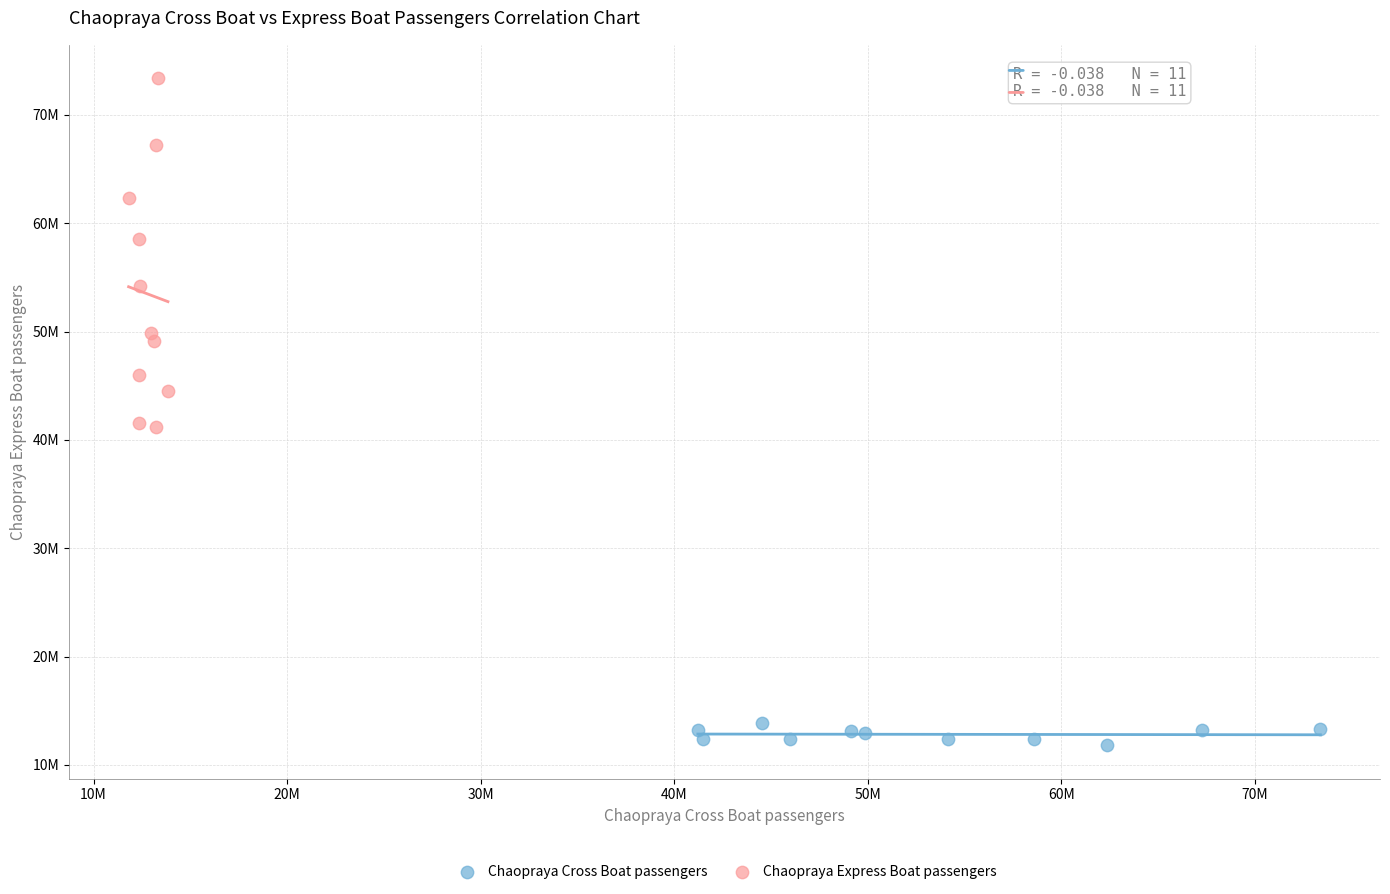

What are all the series names shown in the legend?

Chaopraya Cross Boat passengers, Chaopraya Express Boat passengers